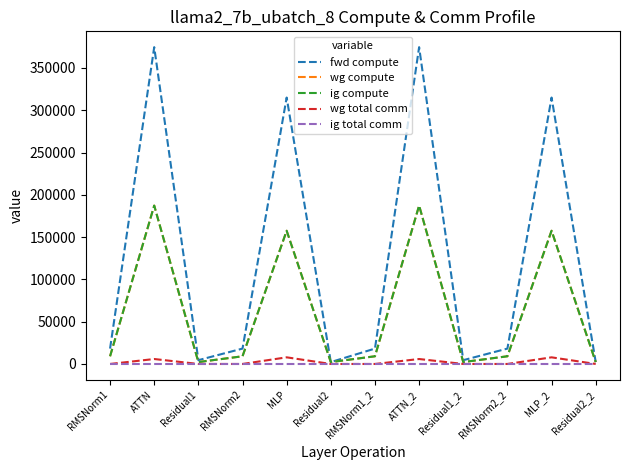

What are all the series names shown in the legend?

fwd compute, wg compute, ig compute, wg total comm, ig total comm